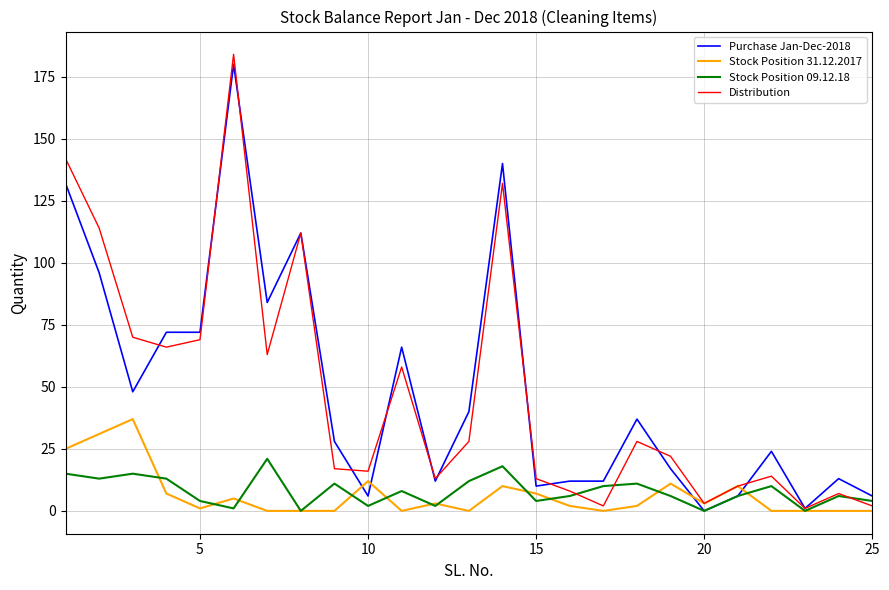

What is the maximum value shown in the chart?

184